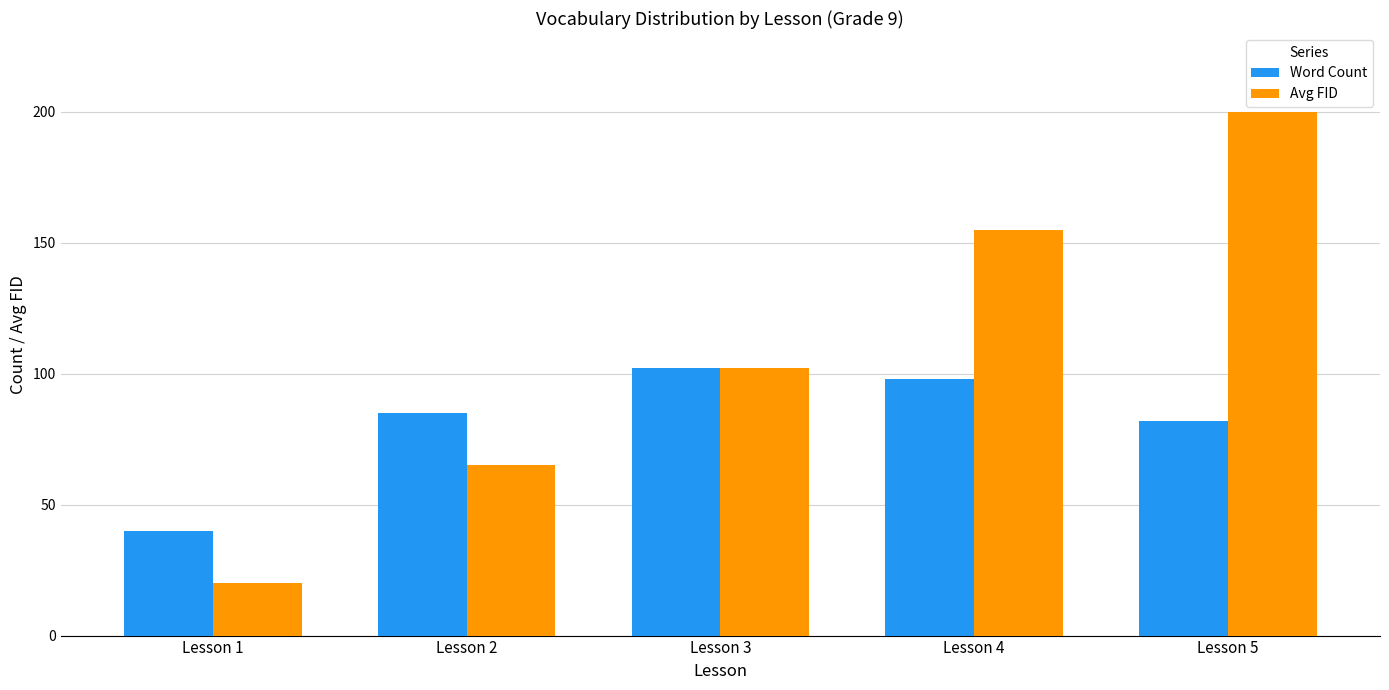

Reading left to right, list all the values displayed in this chart.

Word Count: 40	85	102	98	82
Avg FID: 20	65	102	155	200